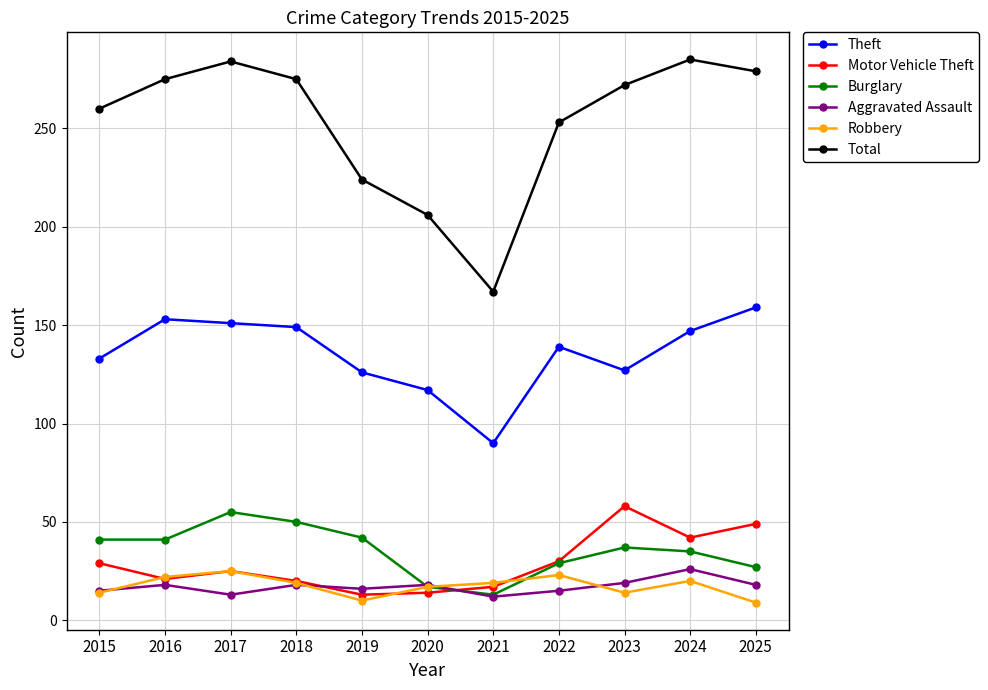

What are all the series names shown in the legend?

Theft, Motor Vehicle Theft, Burglary, Aggravated Assault, Robbery, Total